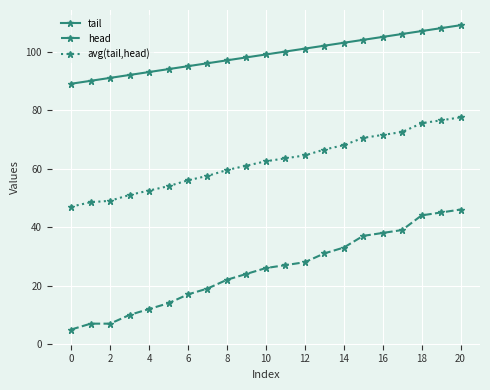

What is the maximum value shown in the chart?

109.0